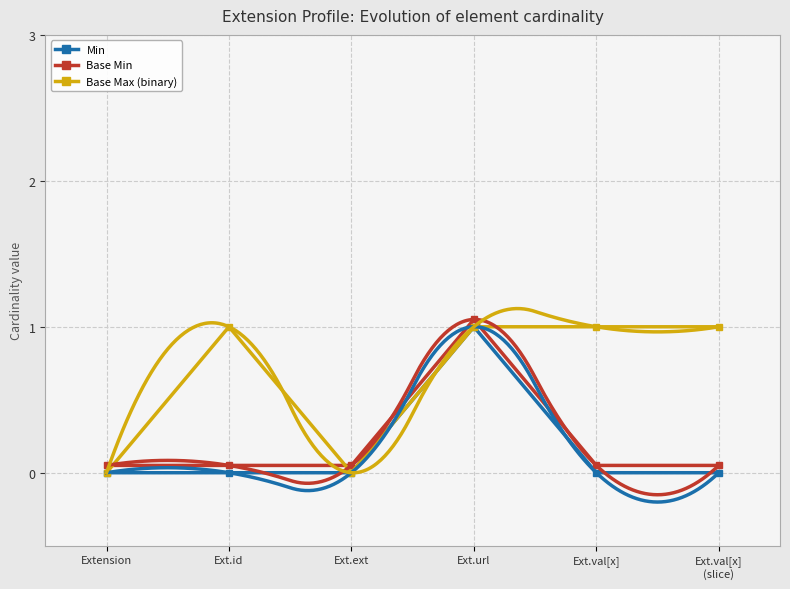

What are all the series names shown in the legend?

Min, Base Min, Base Max (binary)